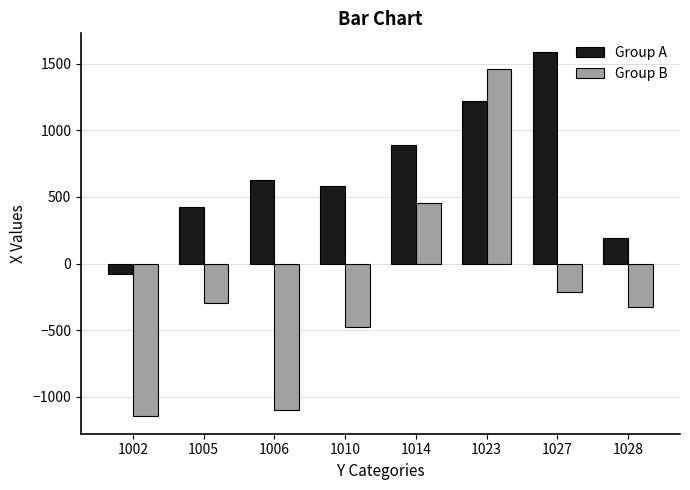

Which series has the largest range (max minus min)?

Group B